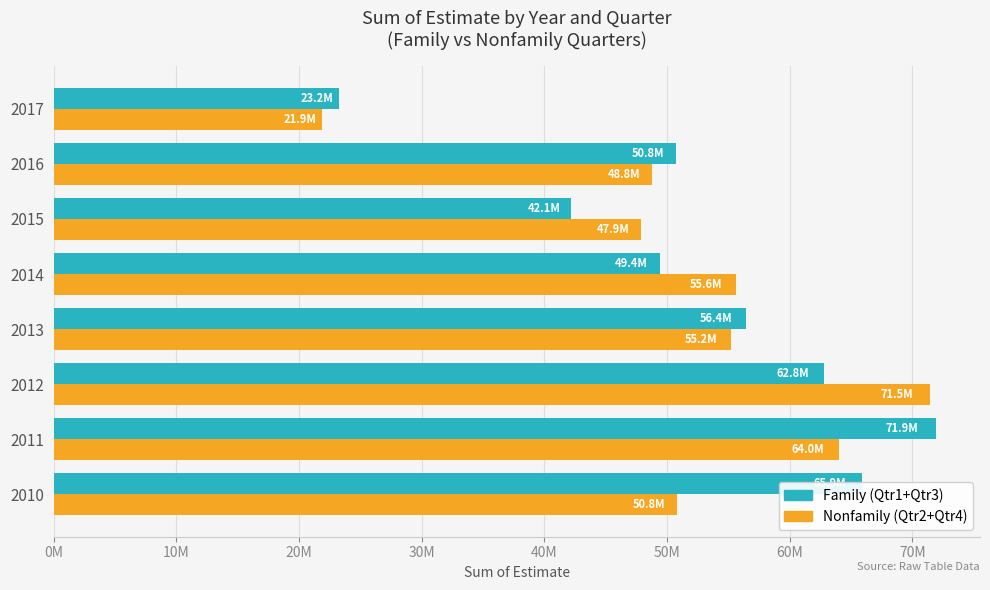

What position from the left is 30M?

4